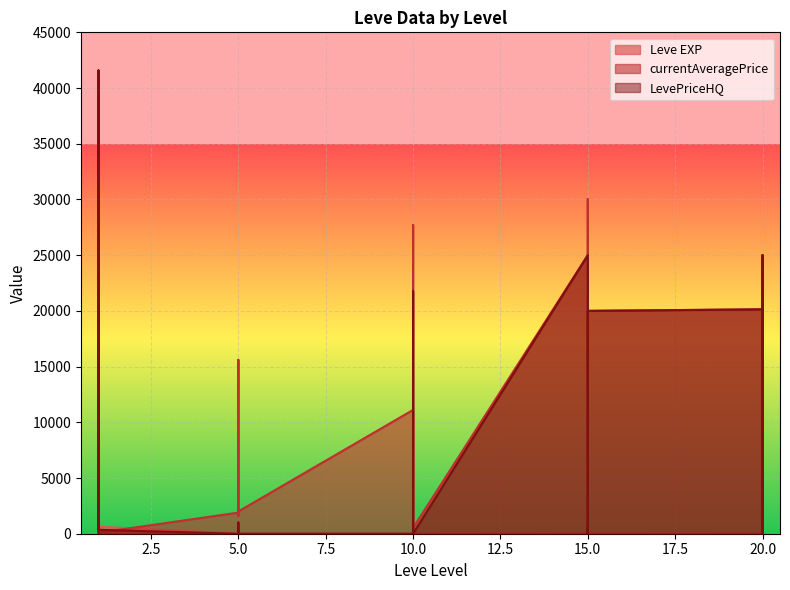

Is the value of LevePriceHQ at 10 greater than the value of currentAveragePrice at 15?

No